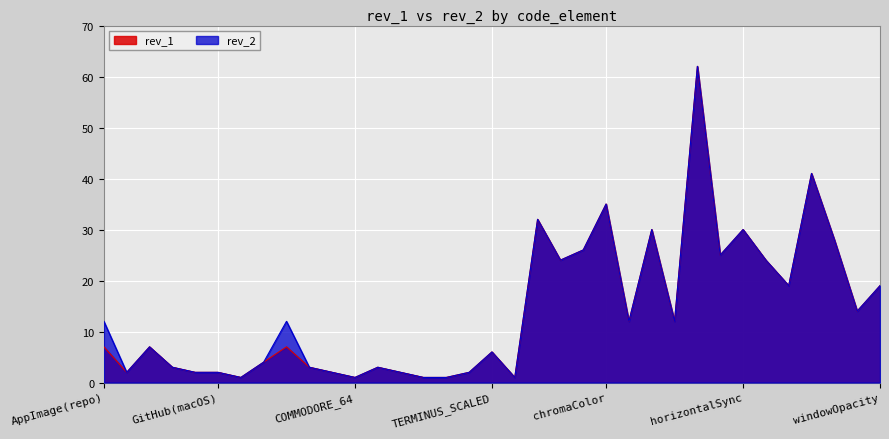

At which category does rev_1 reach its first local peak?

IBM